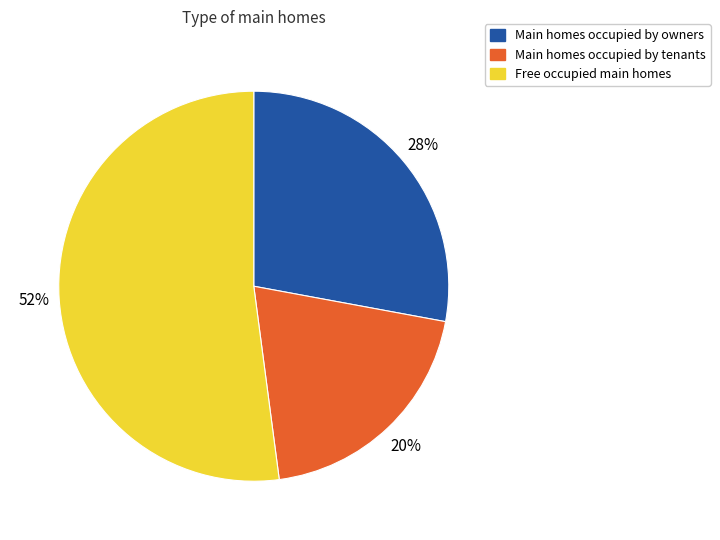

To the nearest percent, what is the difference between the largest and smallest slice percentages?

32%